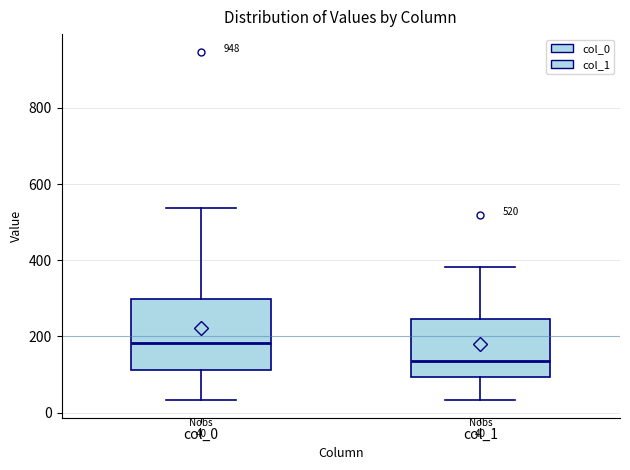

Which box is the tallest, from its lower edge to its upper edge?

col_0